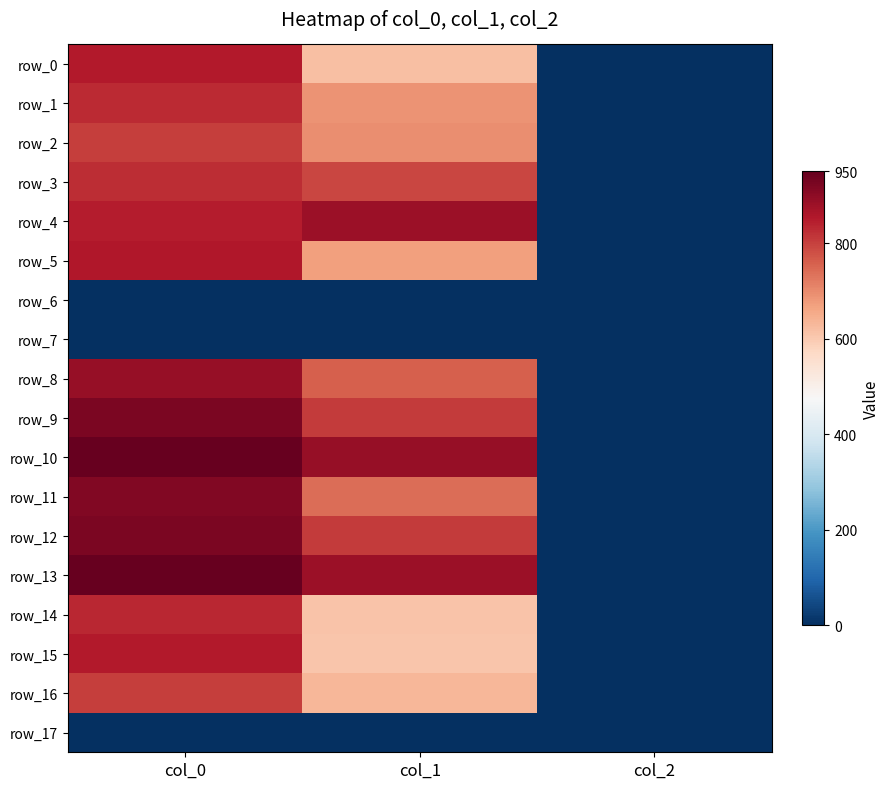

Count the number of data series in this chart.

18